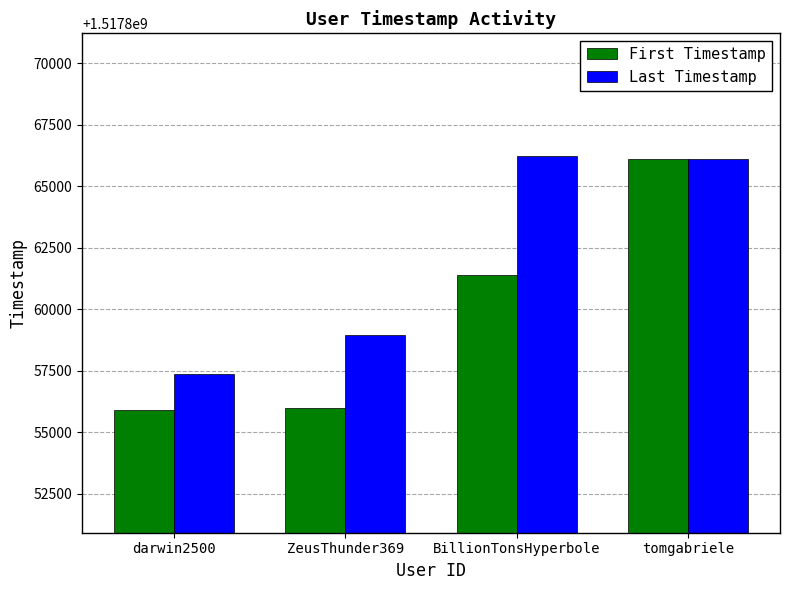

What is the difference between the Last Timestamp values at darwin2500 and tomgabriele?

8745